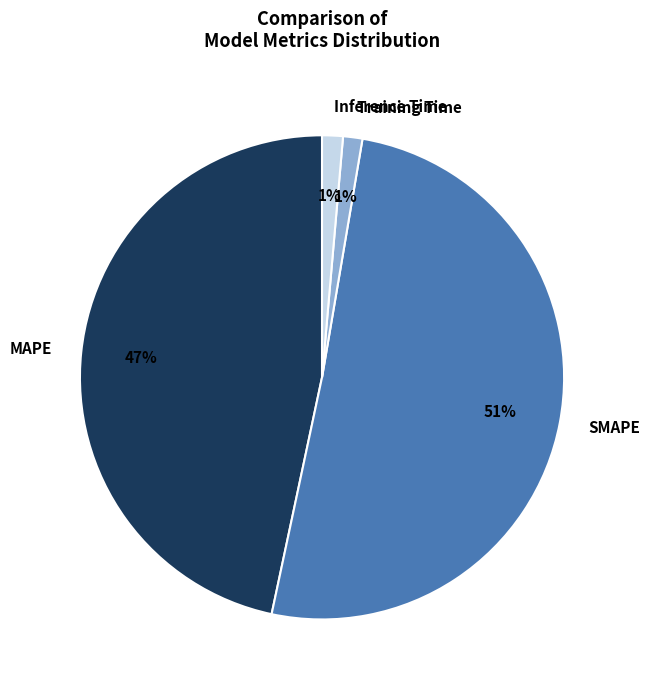

To the nearest percent, what is the average slice percentage?

25%